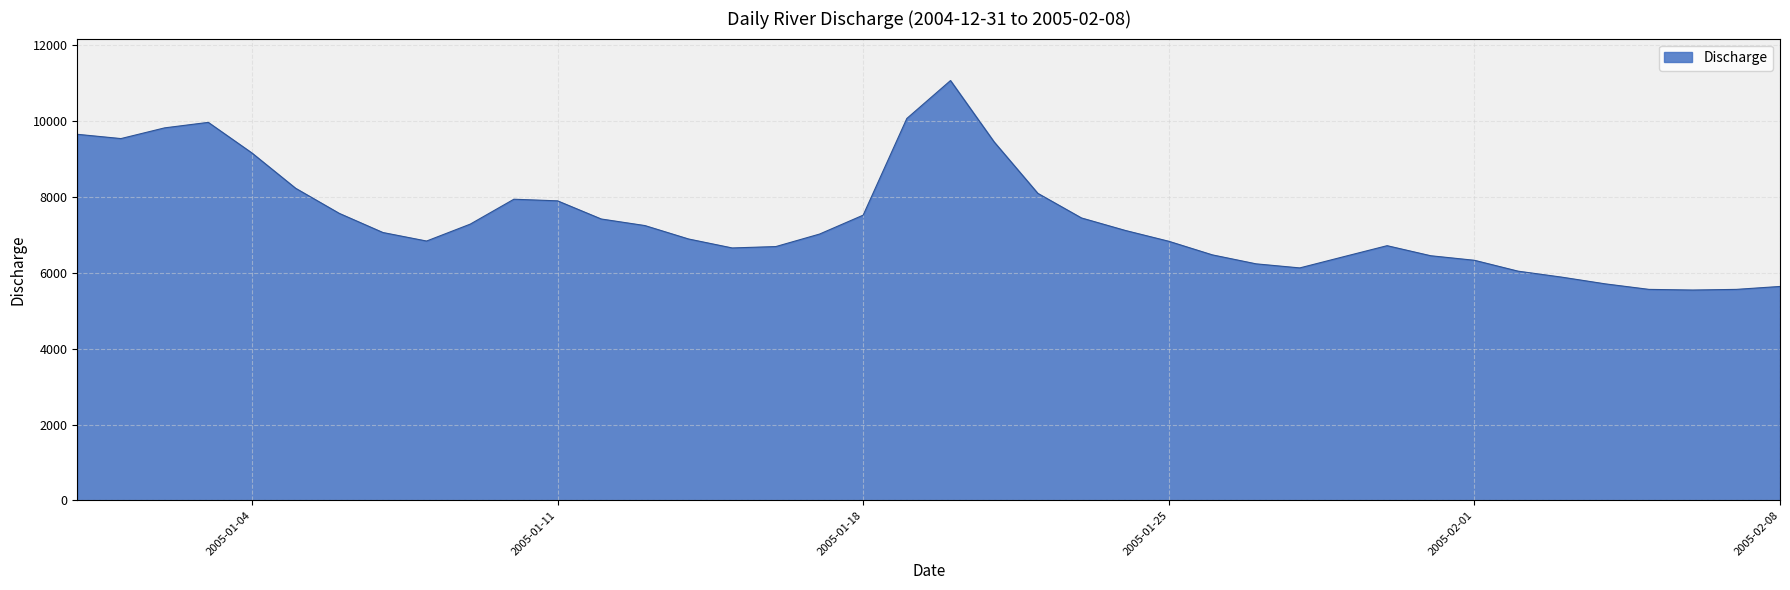

How many lines are shown in the chart?

1